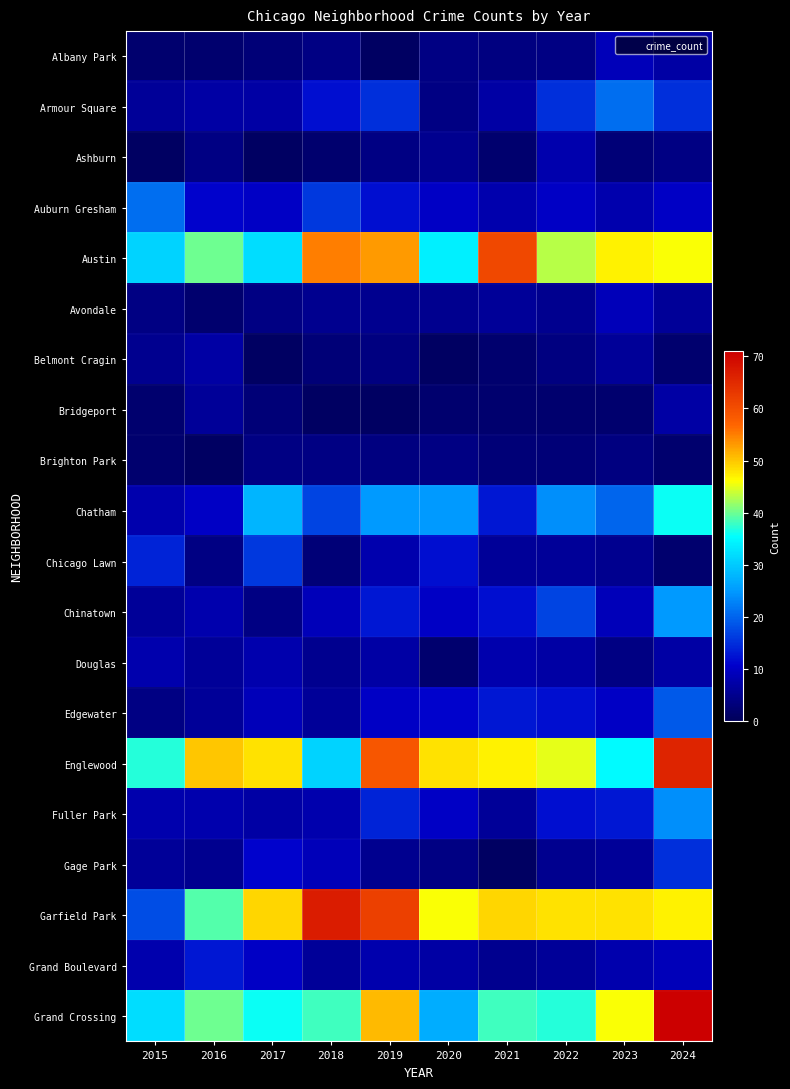

At which label is Albany Park closest to 5?

2018